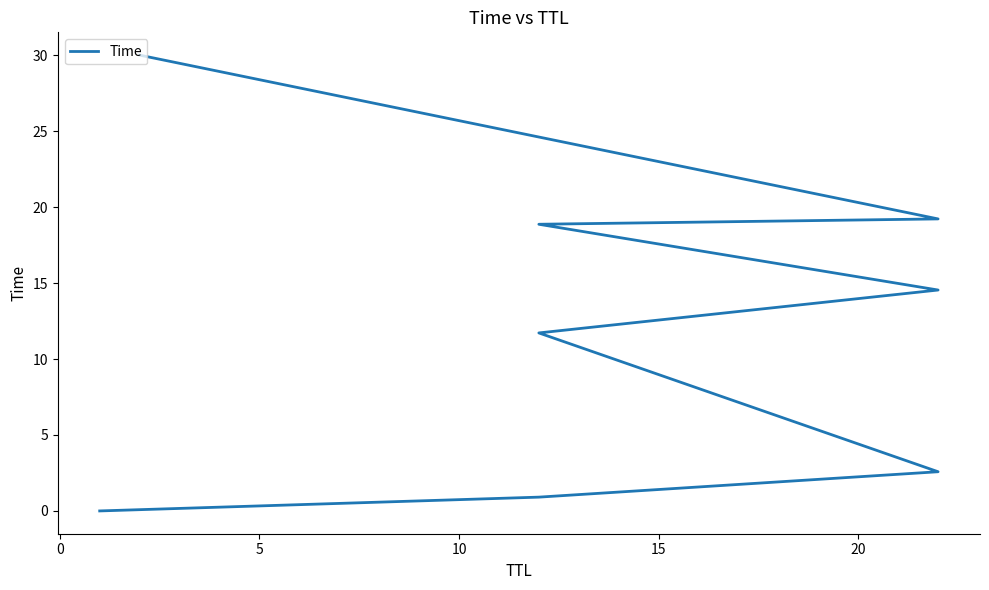

Read the value at 15.

14.5